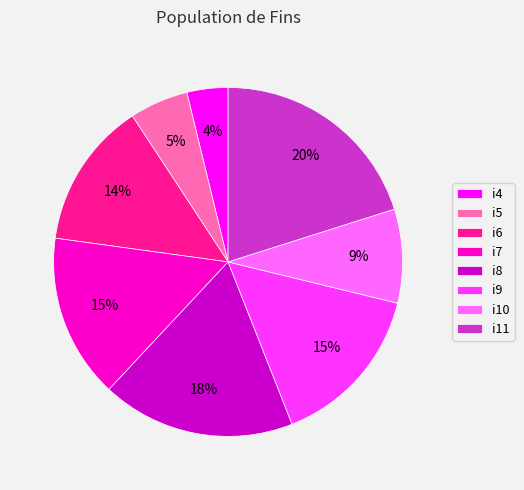

To the nearest percent, what portion does i6 represent?

14%